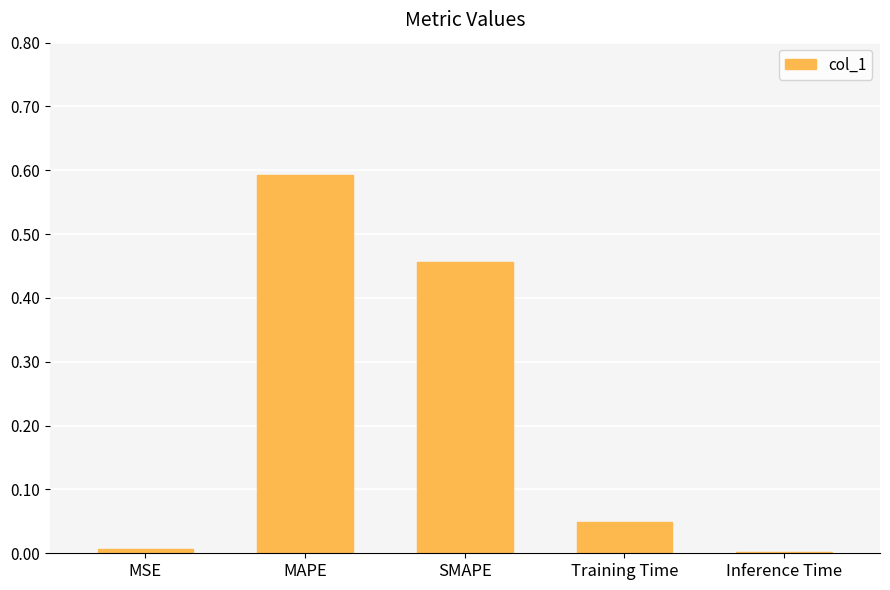

What is the change in value from MAPE to Training Time?

-0.5